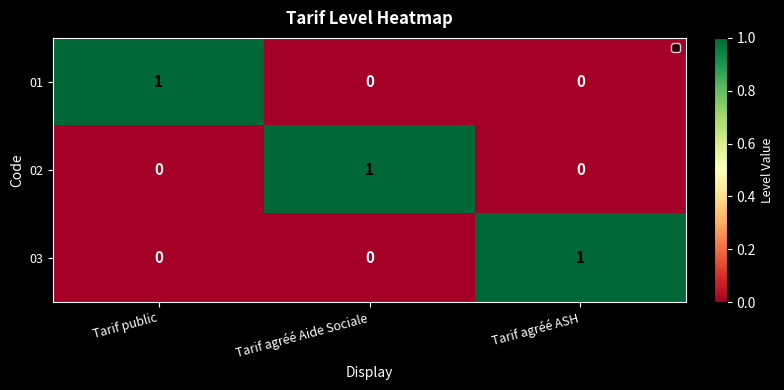

The value of 01 at Tarif agréé Aide Sociale is -1. True or false?

False